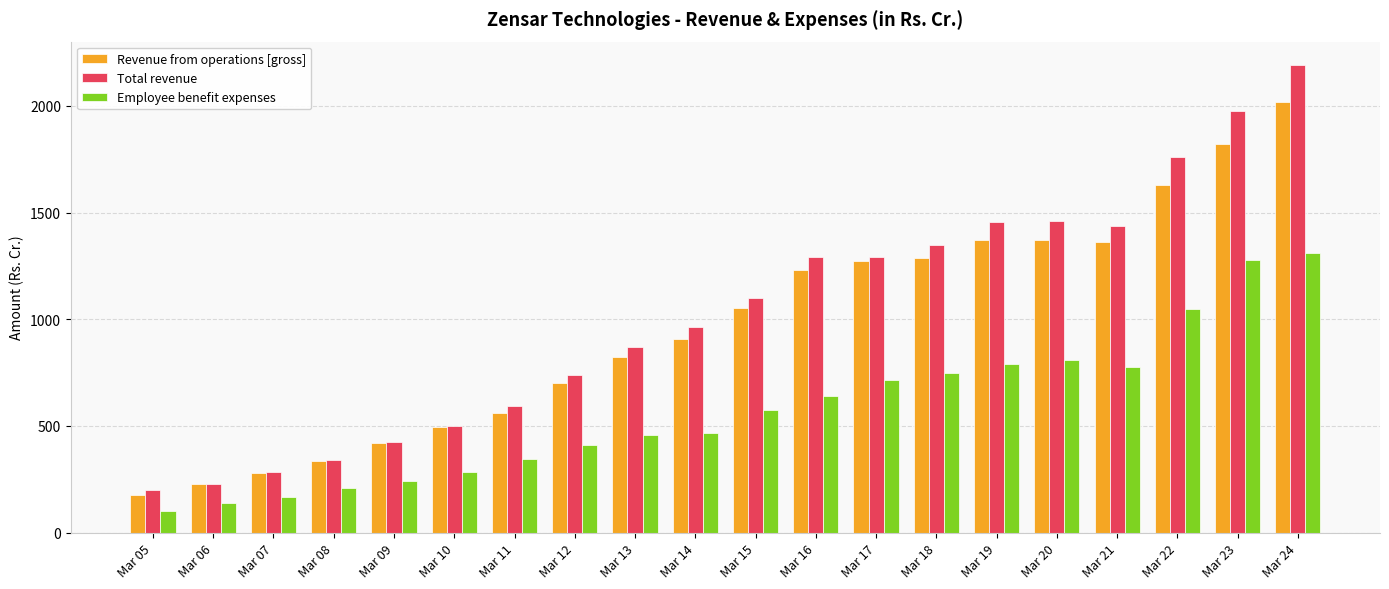

How many distinct data groups are displayed?

3